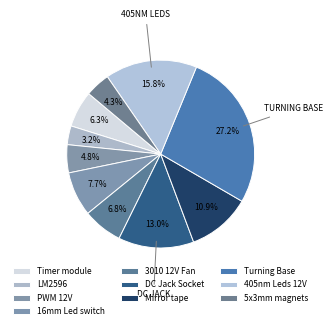

What percentage is NOT represented by 16mm Led switch?

92.3%